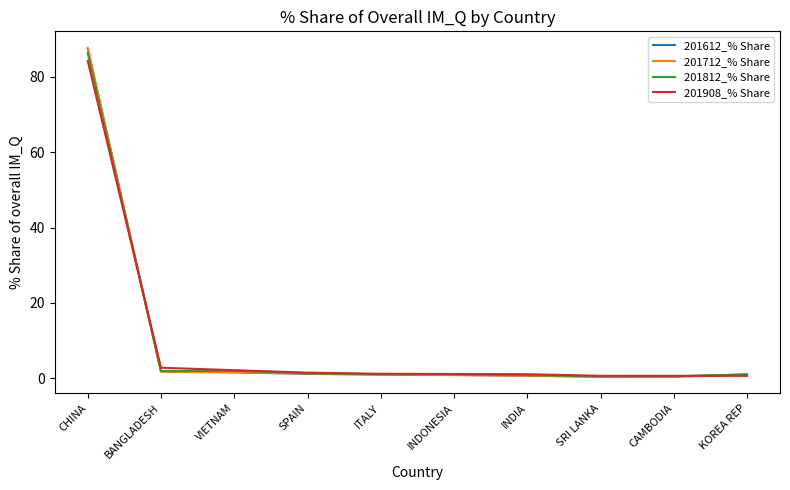

What is the maximum value for 201812_% Share?

86.4